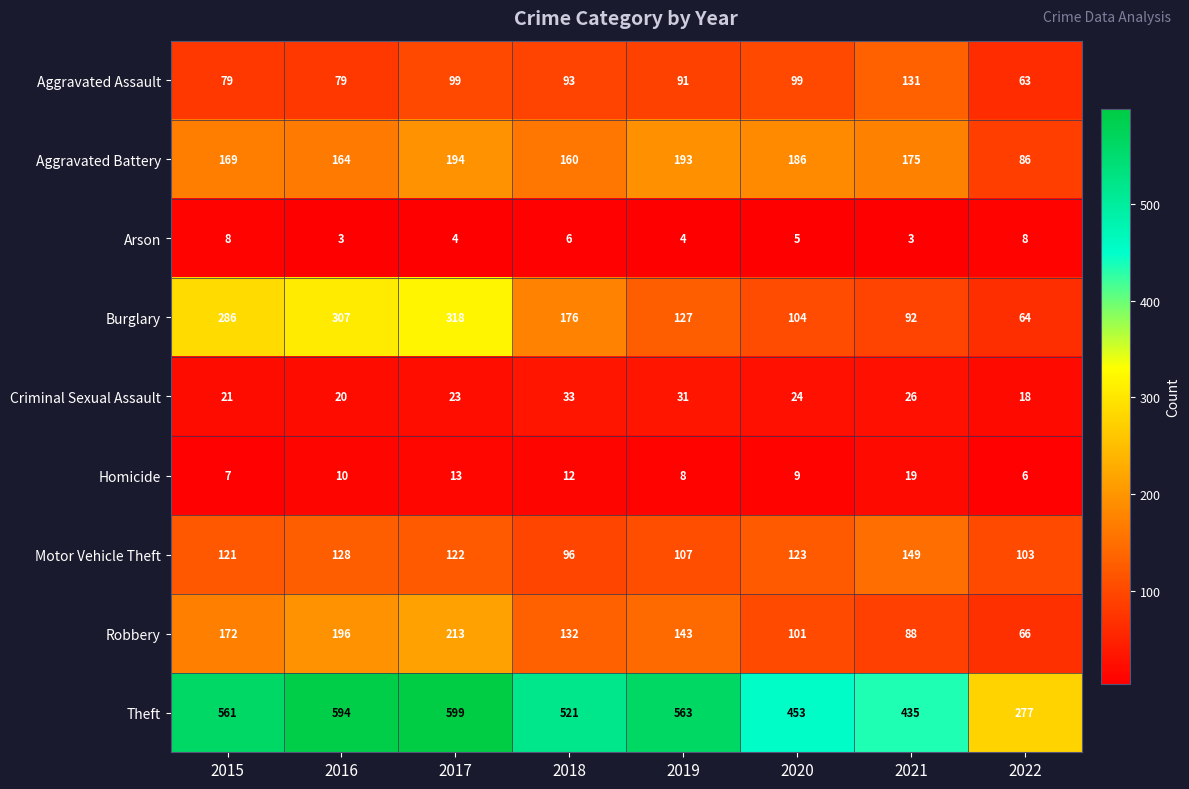

Which series has the largest range (max minus min)?

Theft